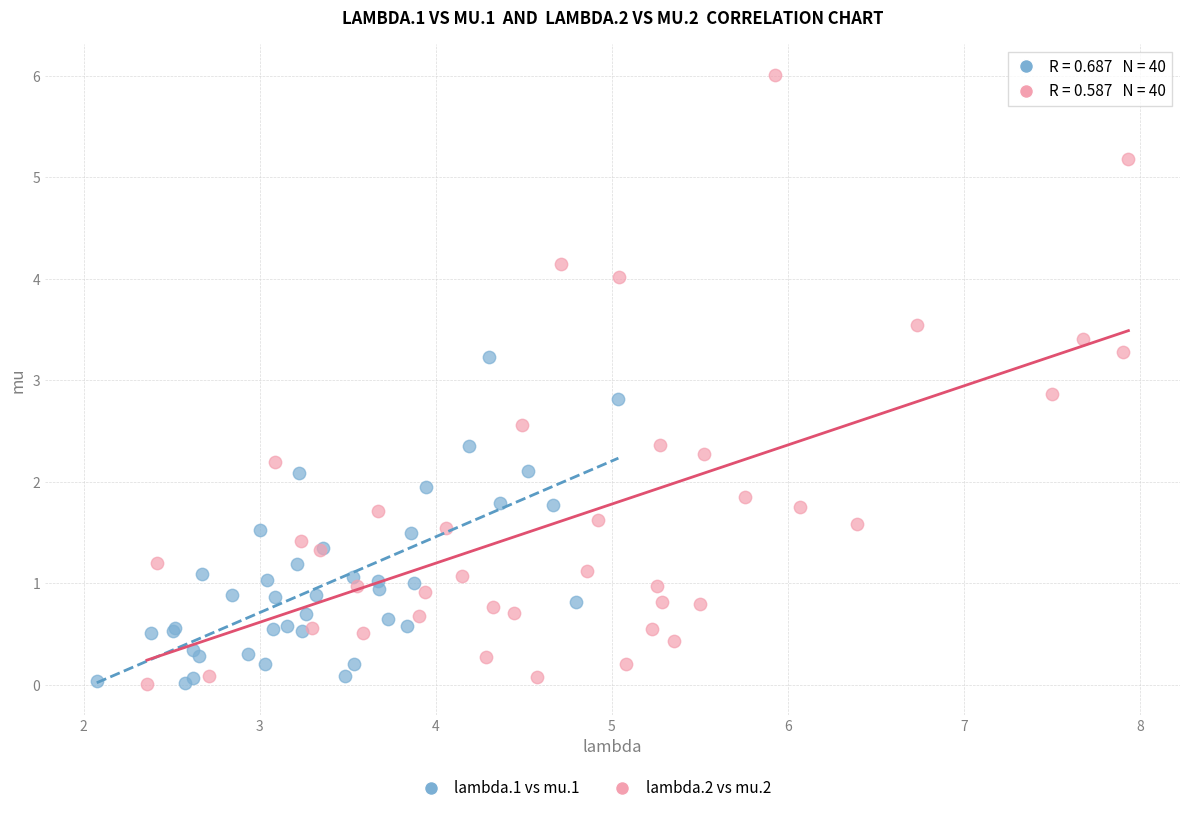

Which series reaches the maximum Y coordinate?

lambda.2 vs mu.2